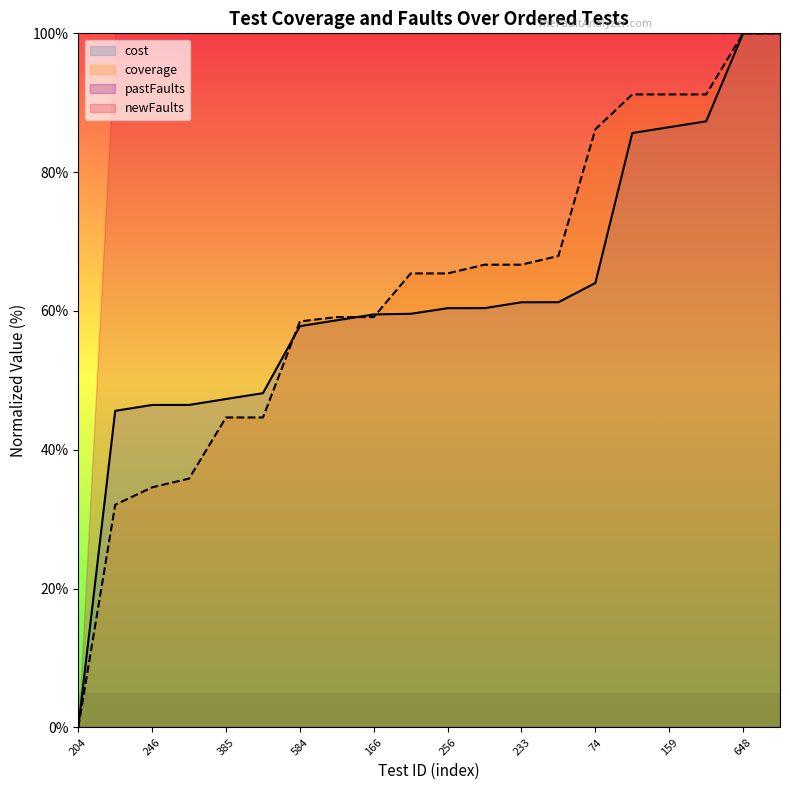

How many lines are shown in the chart?

4